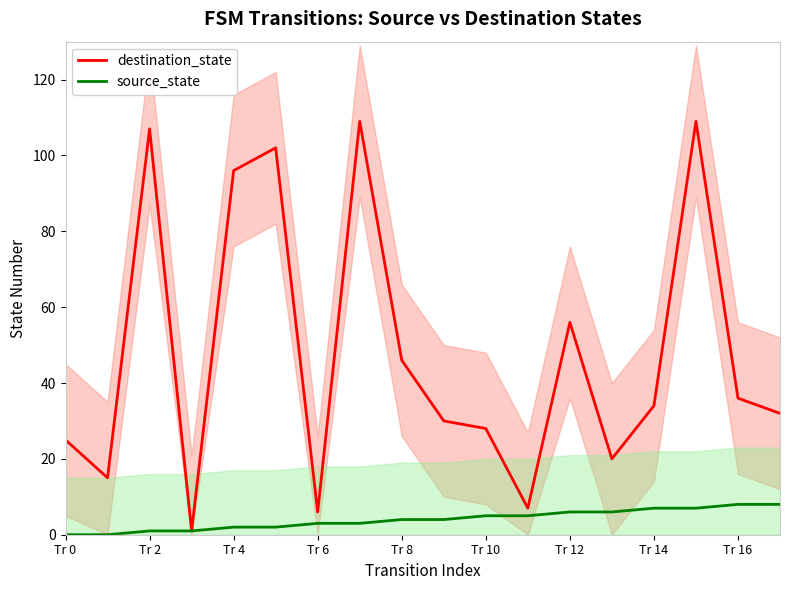

Which series has the largest total across all categories?

destination_state